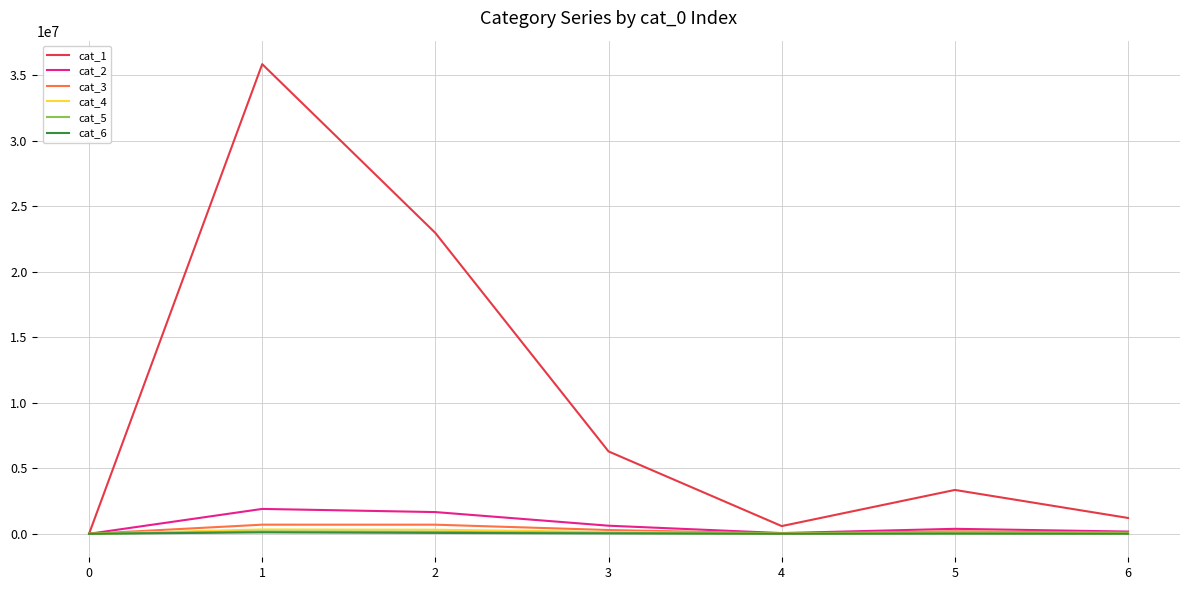

Which series has the largest total across all categories?

cat_1